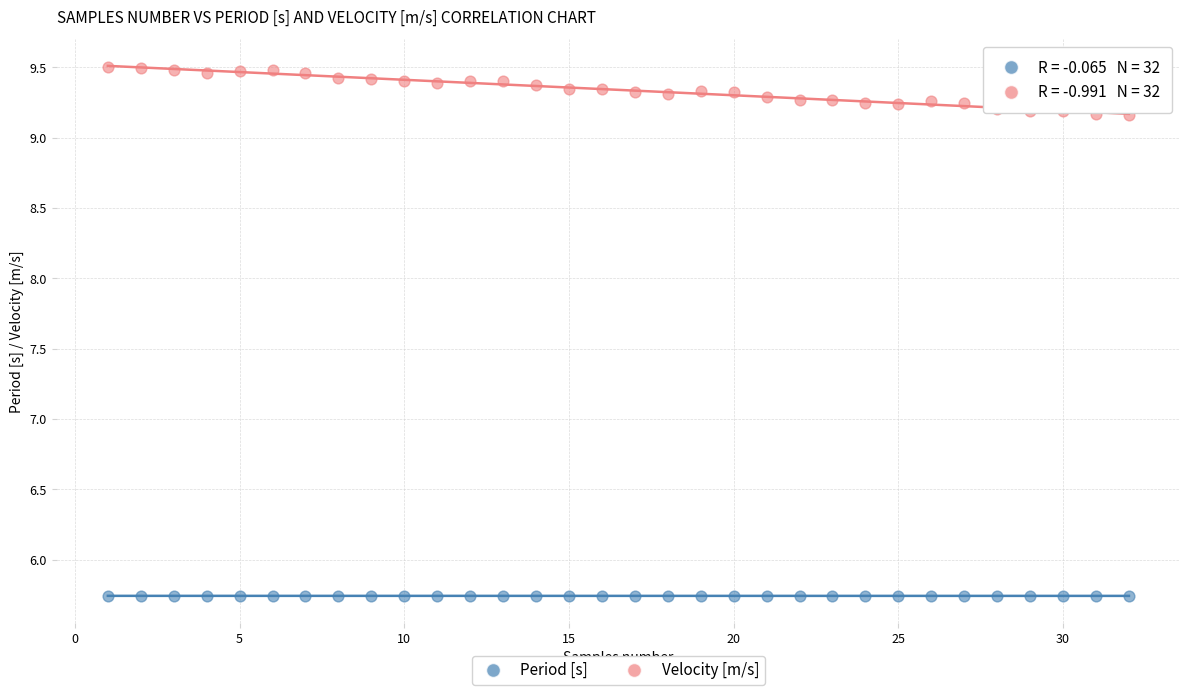

Across all data points, what is the range of X values (max minus min)?

31.0